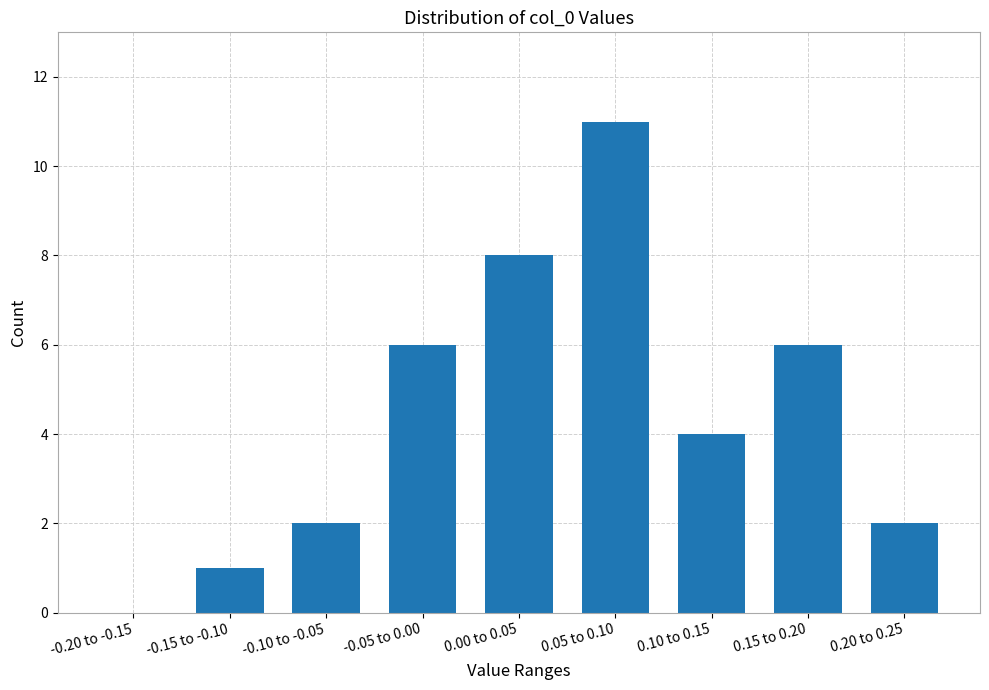

Reading right to left, transcribe all the data shown in this chart.

0.20 to 0.25=2	0.15 to 0.20=6	0.10 to 0.15=4	0.05 to 0.10=11	0.00 to 0.05=8	-0.05 to 0.00=6	-0.10 to -0.05=2	-0.15 to -0.10=1	-0.20 to -0.15=0